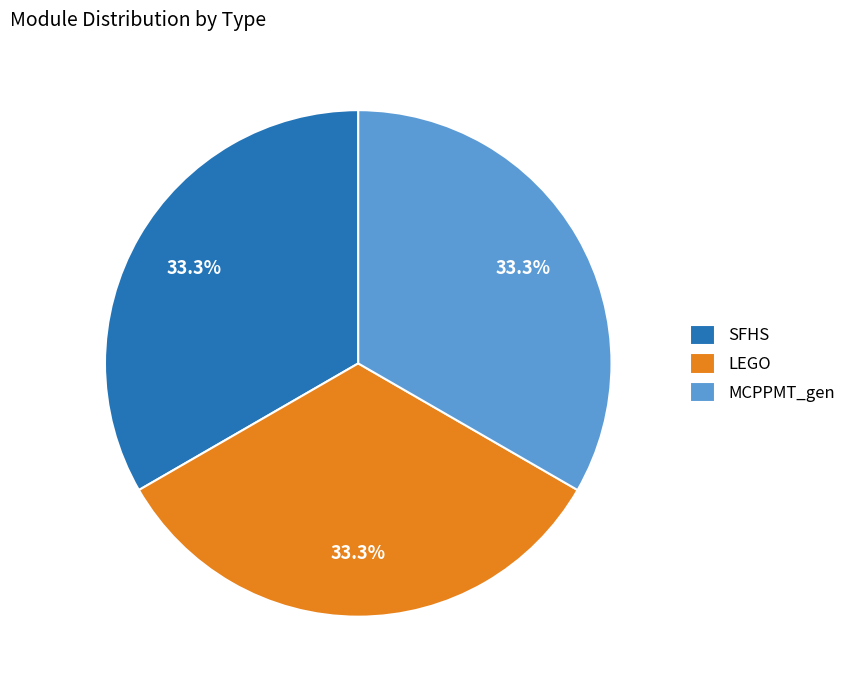

What percentage is NOT represented by MCPPMT_gen?

66.7%